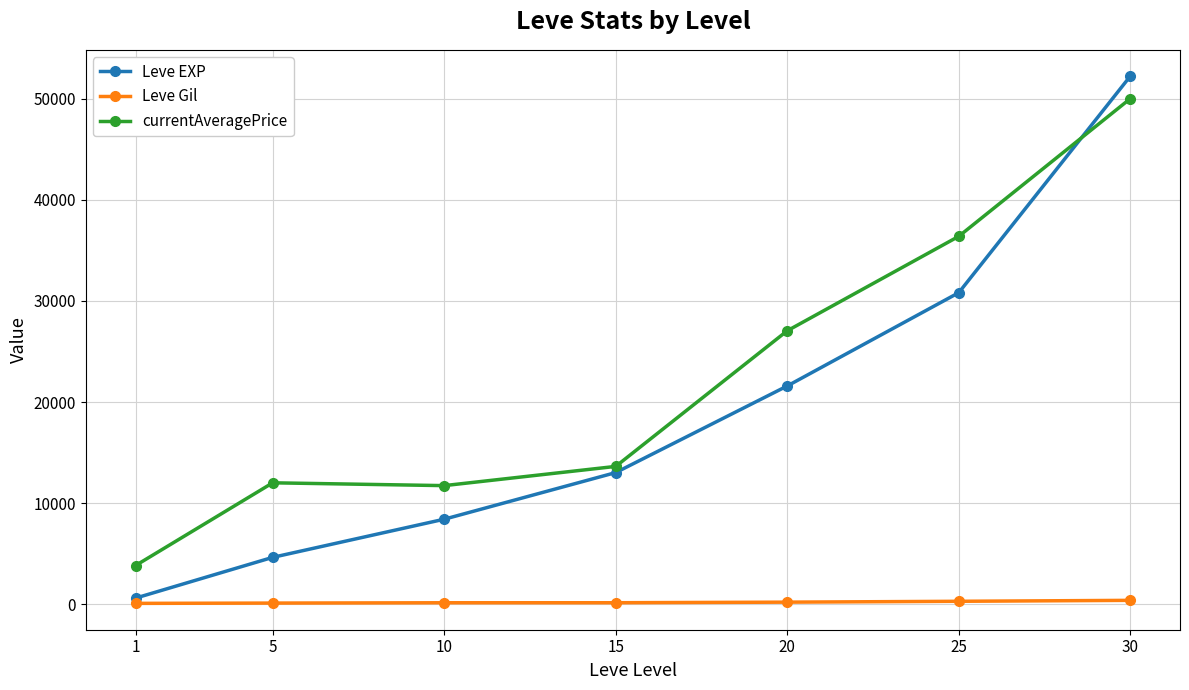

Which series ends up on top after the final intersection of currentAveragePrice and Leve EXP?

Leve EXP